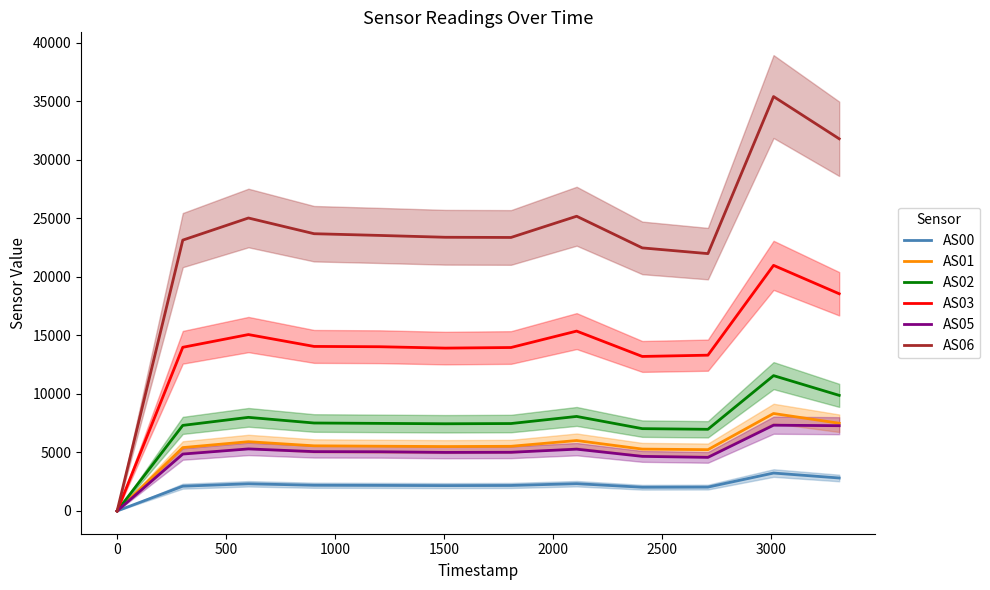

What is the average value of the AS01 series?

5483